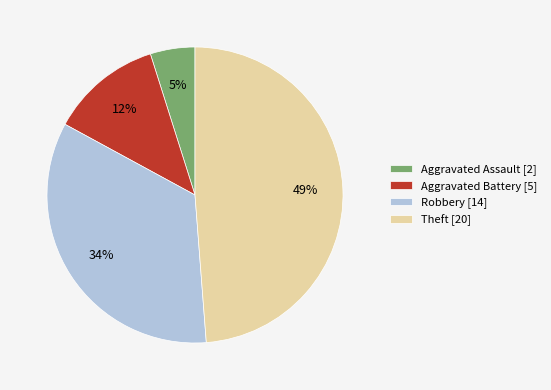

To the nearest percent, what percentage of the pie is Robbery?

34%